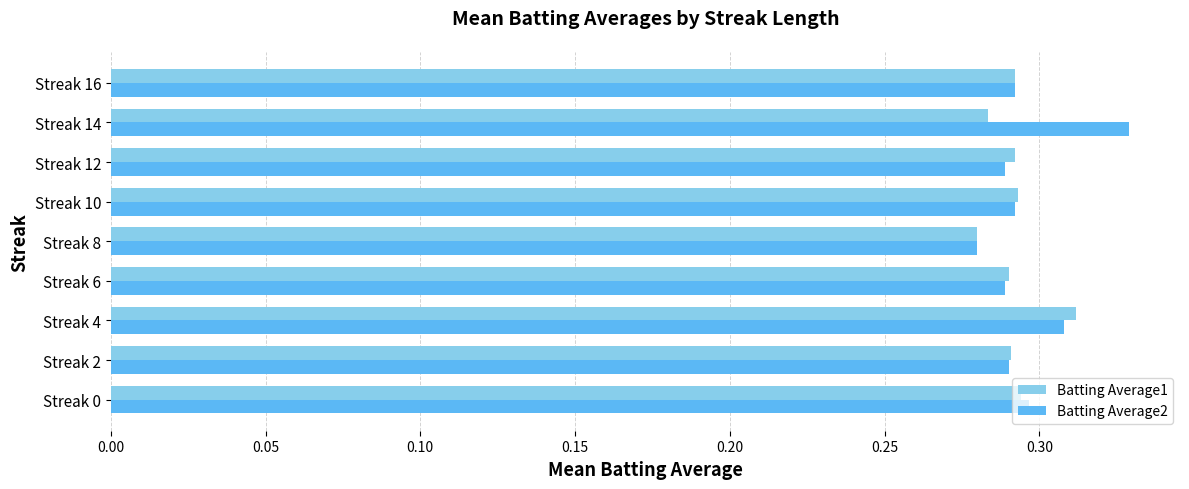

Is the value of Batting Average1 at Streak 4 greater than the value of Batting Average2 at Streak 16?

Yes